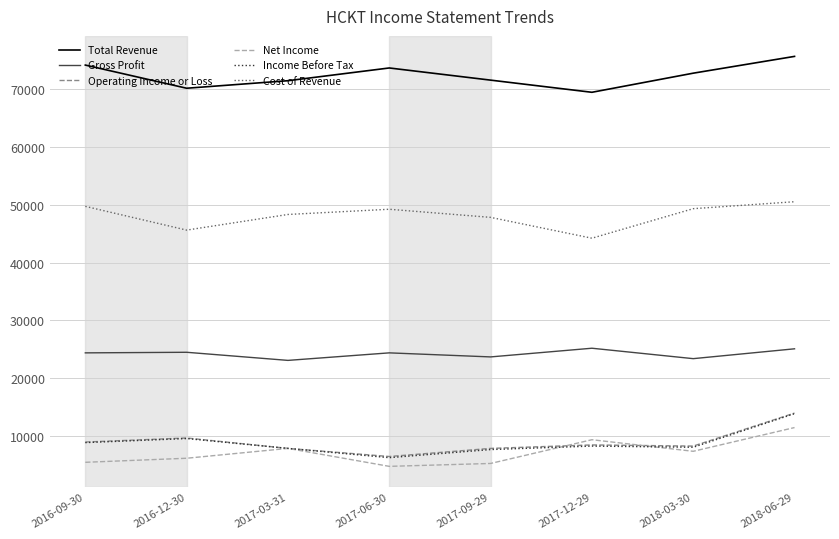

The Cost of Revenue series shows 79637 at 2017-06-30. True or false?

False